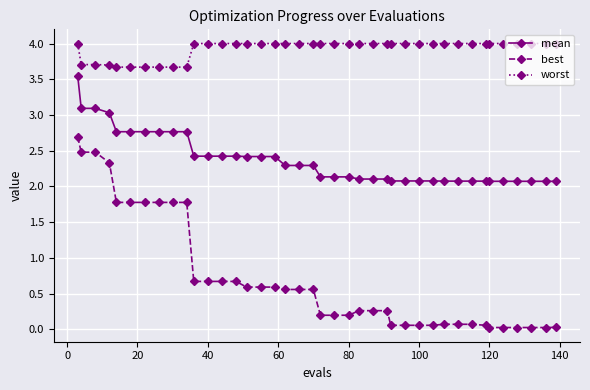

What is the greatest value displayed?

4.0